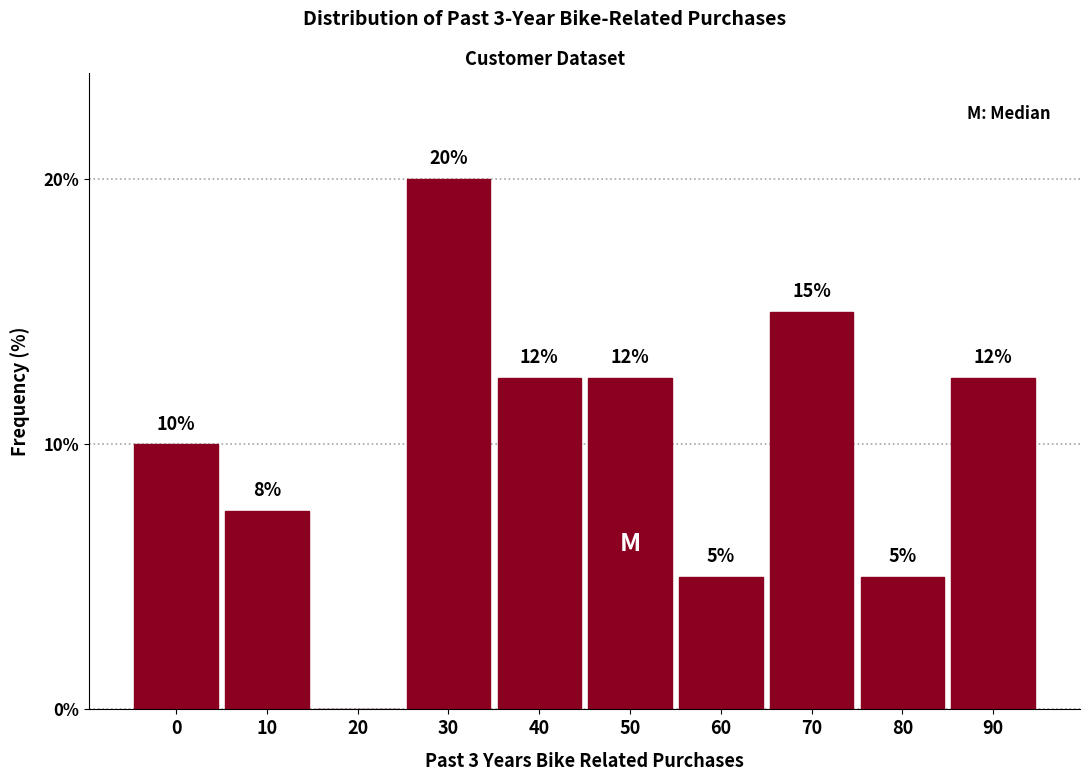

At which category does the chart reach its peak across all series?

30